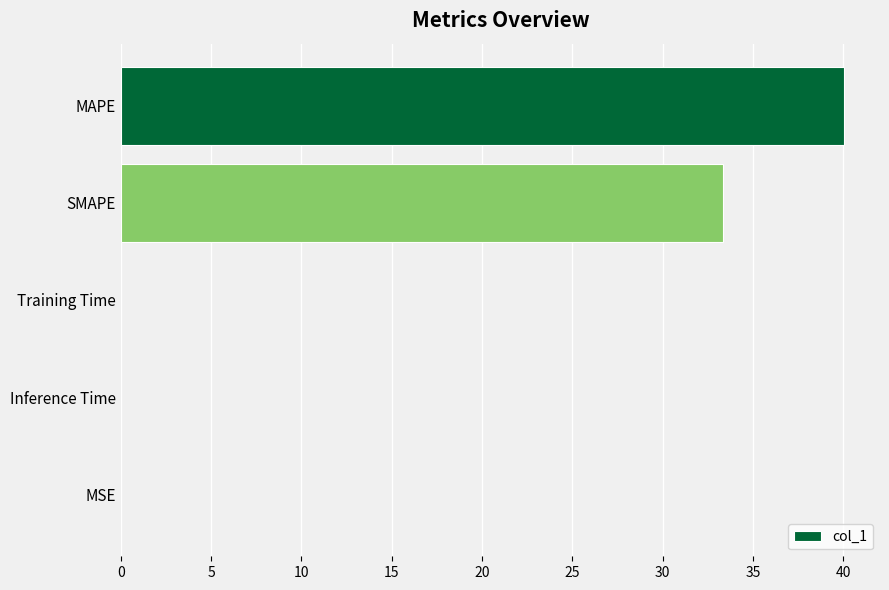

Which has a higher value, MSE or SMAPE?

SMAPE